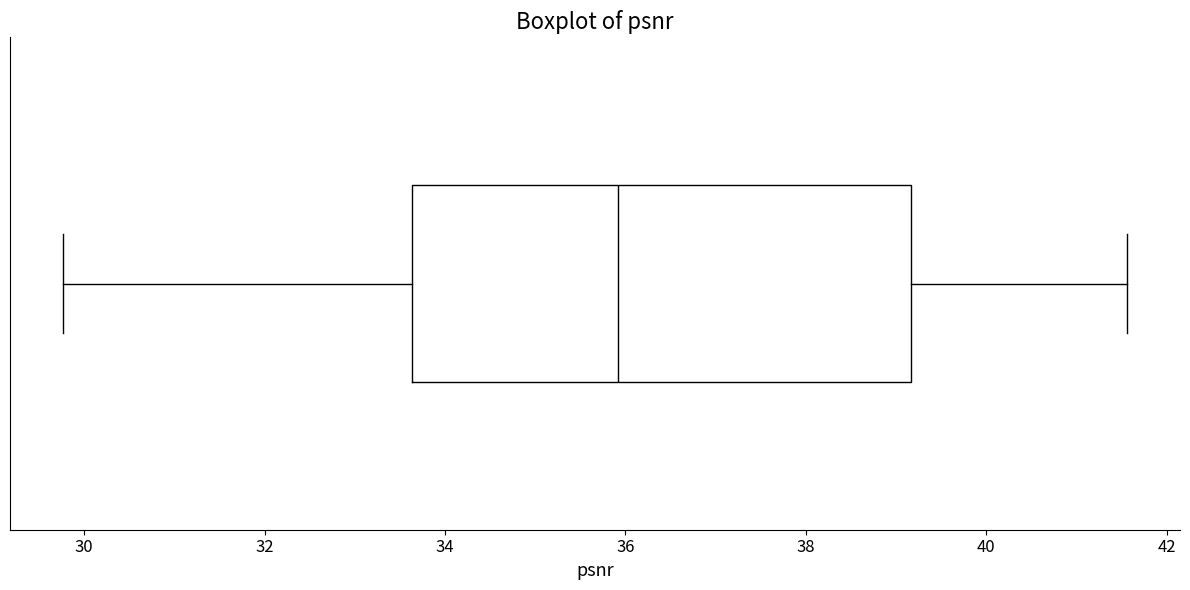

Read this box plot against the x-axis: the position of the median line, the range covered by the box, and the ends of both whiskers. The values are not printed on the chart, so give them approximately, as read against the axis.

median 36.0, box 33.6 to 39.2, whiskers 29.8 to 41.6